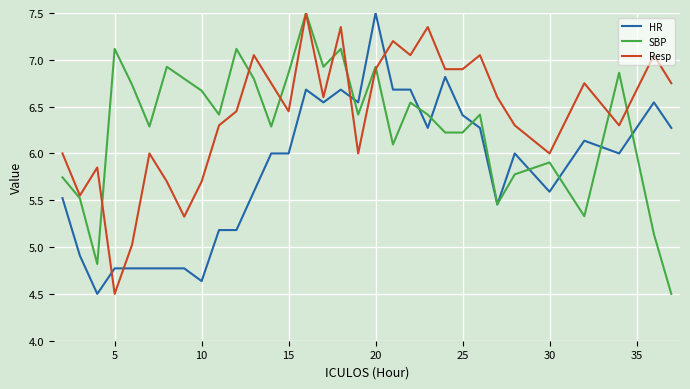

What is the lowest value of the Resp series?

4.5